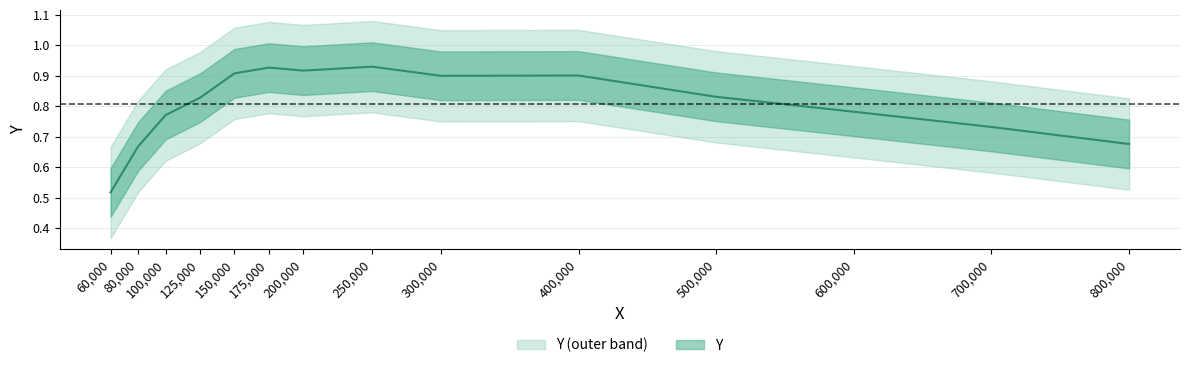

What is the sum of all values?

11.3